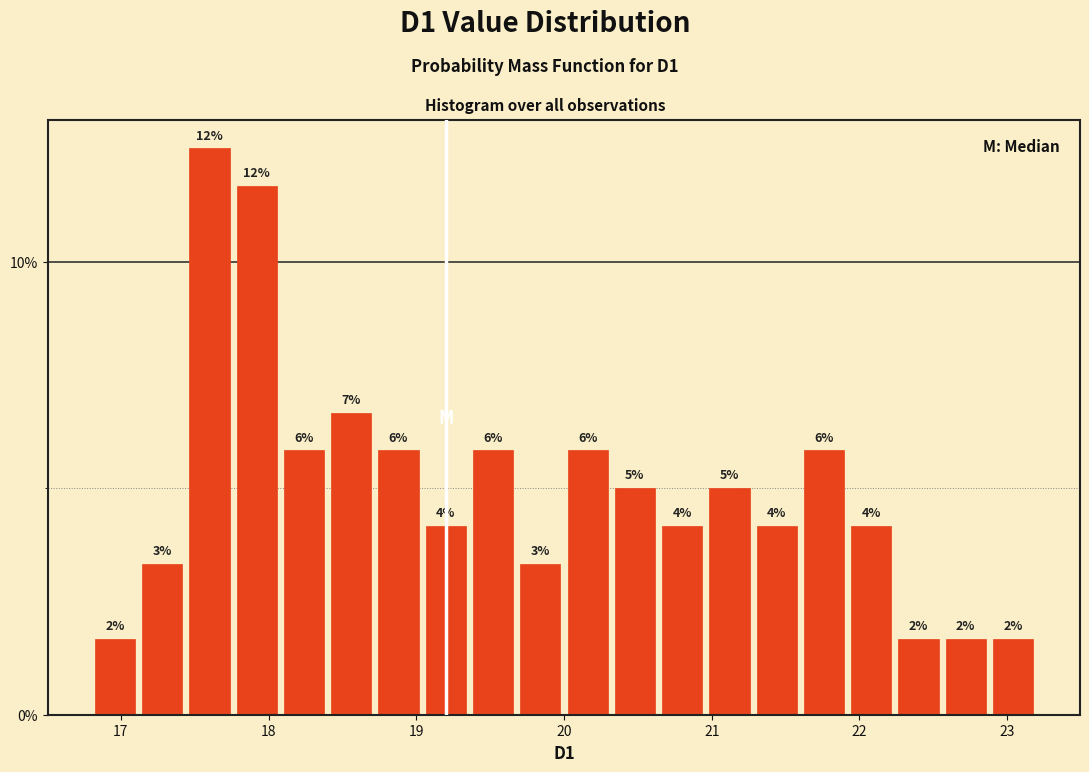

Read against the x-axis, roughly where is the centre of the tallest bar?

17.6